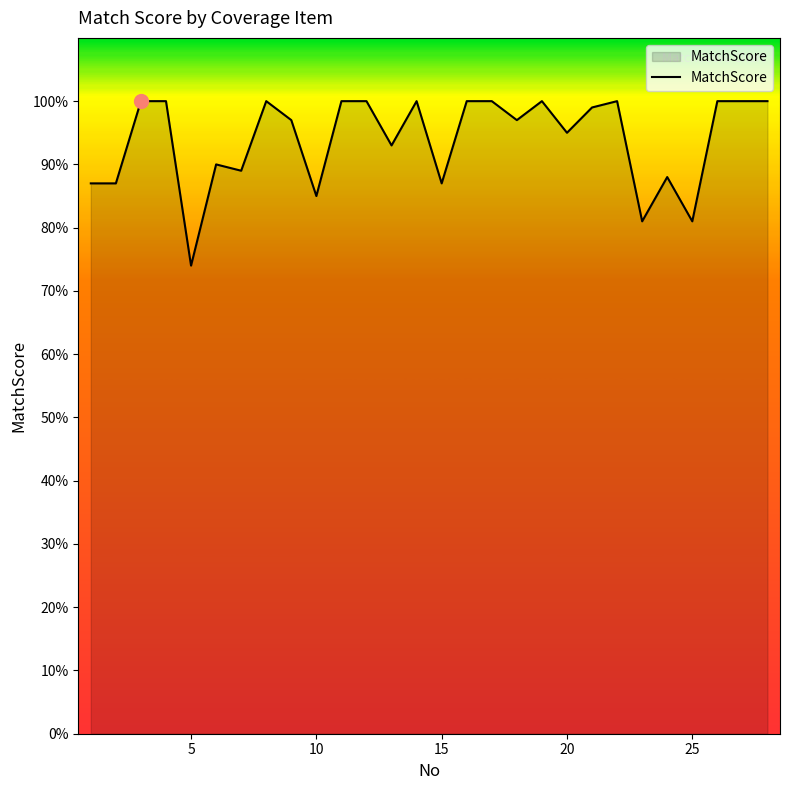

What is the minimum value shown in the chart?

74